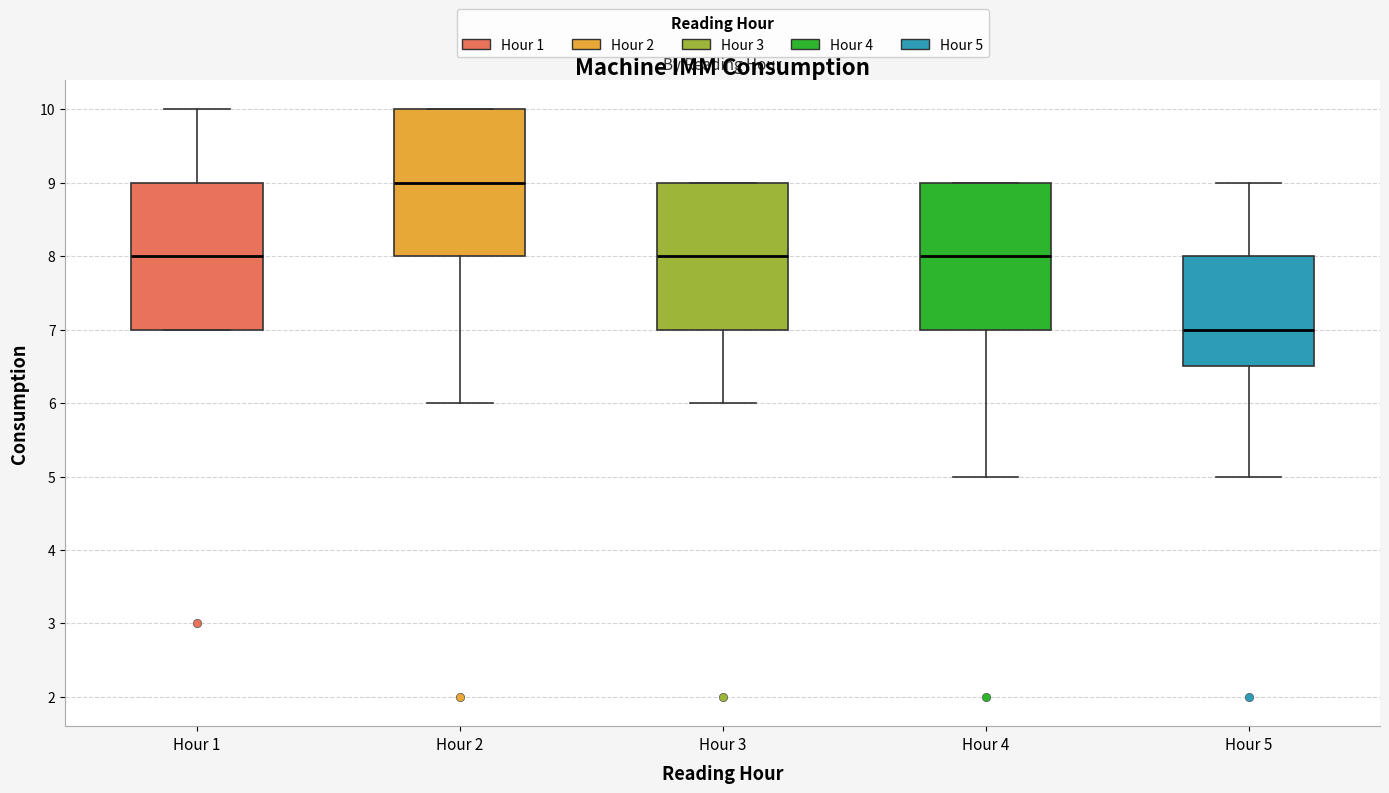

Which box's median line is the lowest?

Hour 5